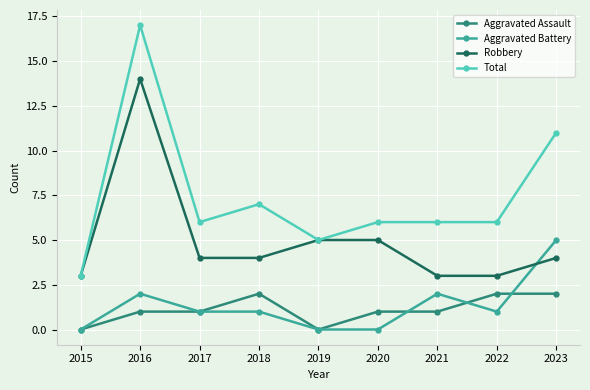

Reading left to right, what are all the values shown in this chart?

Aggravated Assault: 2015=0	2016=1	2017=1	2018=2	2019=0	2020=1	2021=1	2022=2	2023=2
Aggravated Battery: 2015=0	2016=2	2017=1	2018=1	2019=0	2020=0	2021=2	2022=1	2023=5
Robbery: 2015=3	2016=14	2017=4	2018=4	2019=5	2020=5	2021=3	2022=3	2023=4
Total: 2015=3	2016=17	2017=6	2018=7	2019=5	2020=6	2021=6	2022=6	2023=11